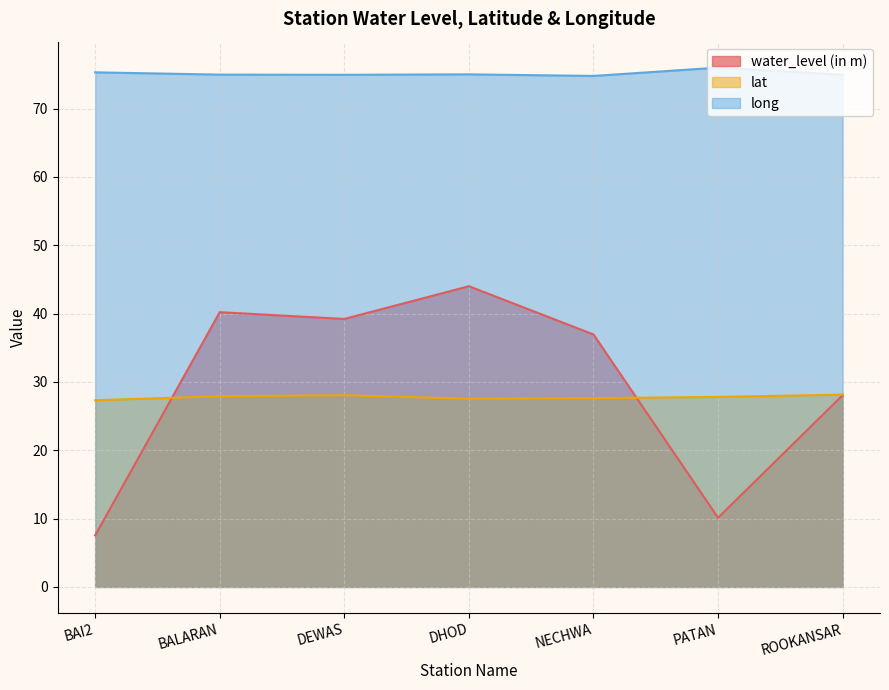

What is the greatest value displayed?

76.0